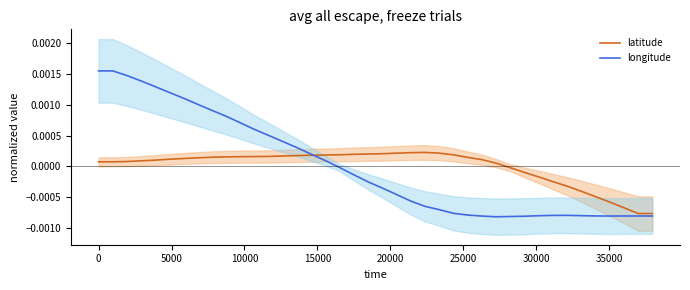

Does the chart have visible grid lines?

No